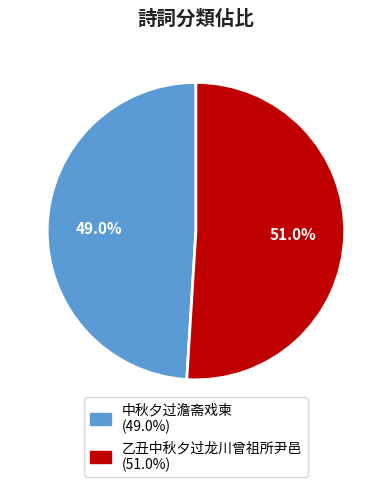

Which slice represents more than half of the pie?

乙丑中秋夕过龙川曾祖所尹邑